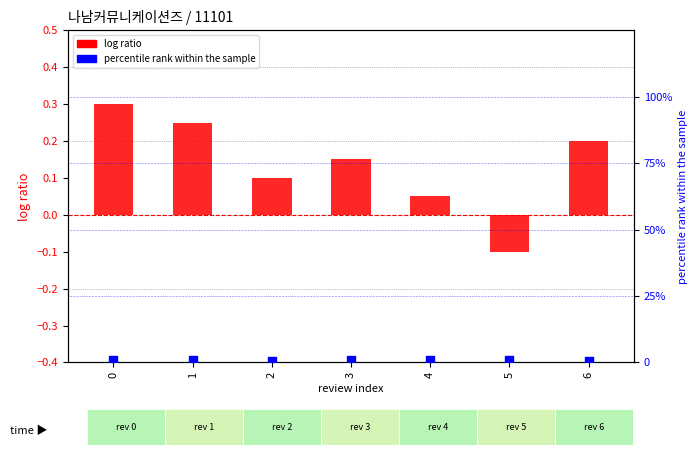

At how many categories does at least one series exceed 0?

7